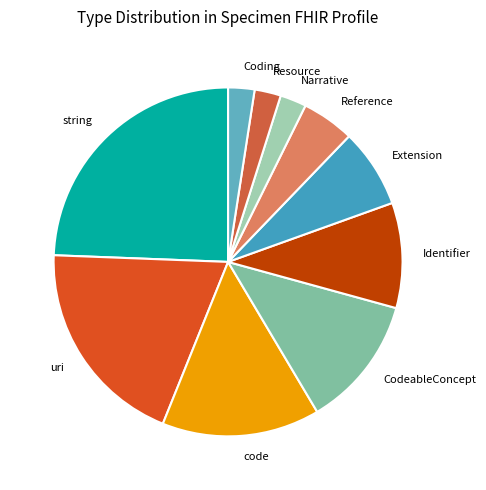

Do Narrative and Resource together represent more than half of the pie?

No